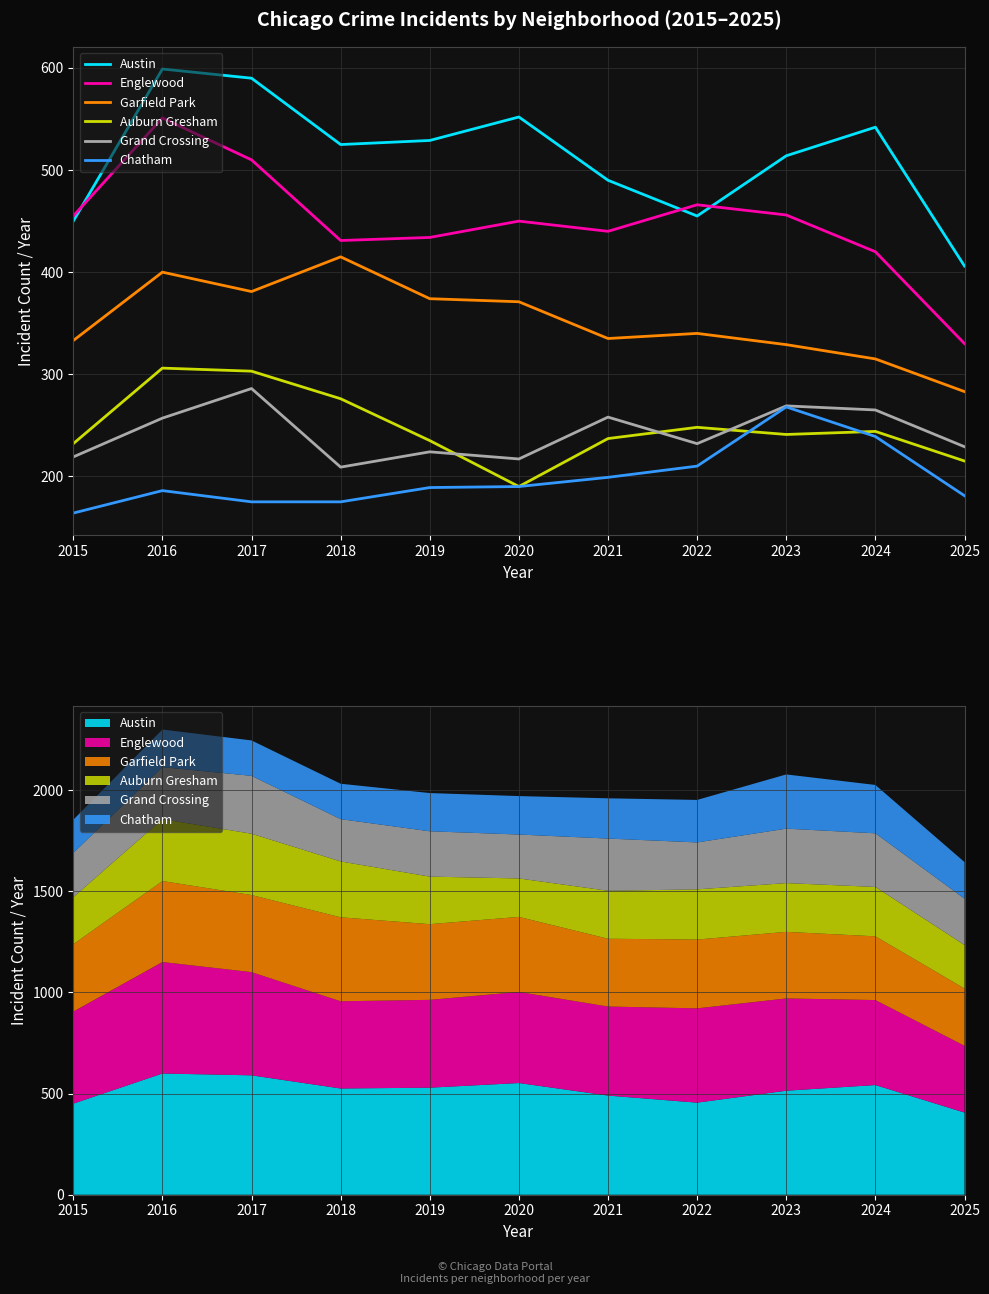

At which category does Garfield Park reach its first local peak?

2016